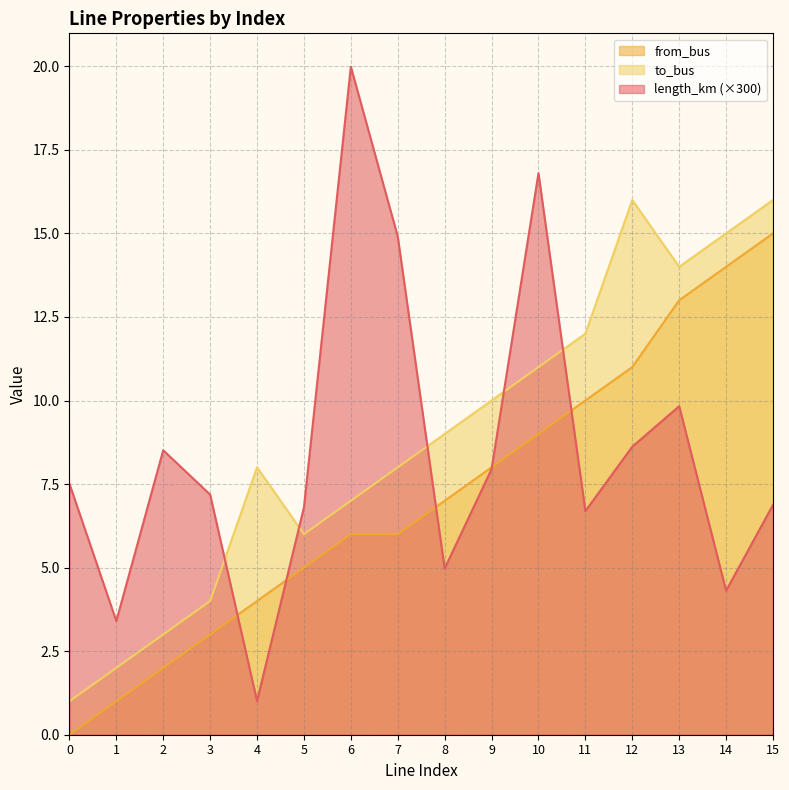

How many lines are shown in the chart?

3